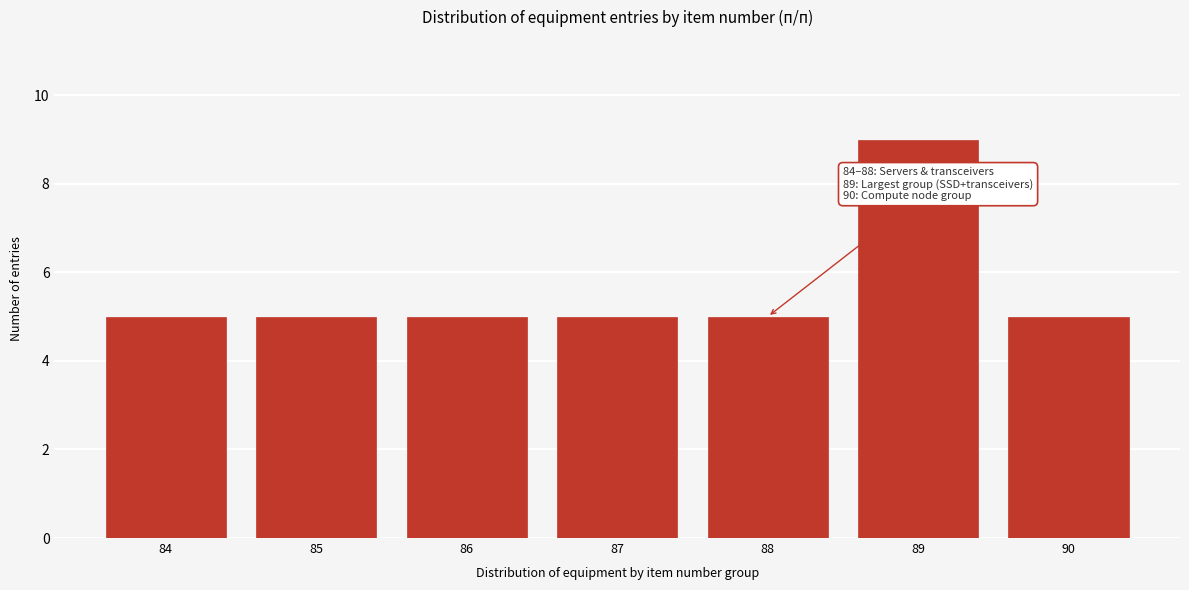

Reading left to right, list all the values displayed in this chart.

5	5	5	5	5	9	5